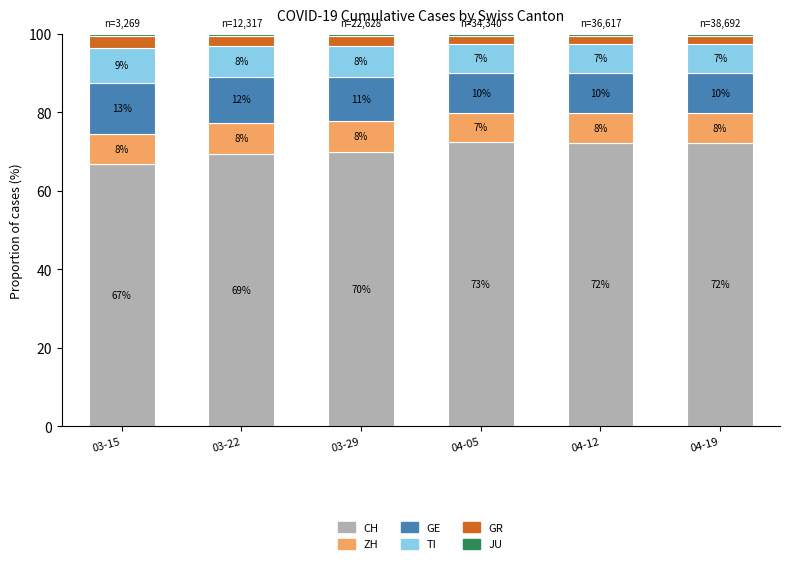

At which label does CH reach its minimum?

03-15